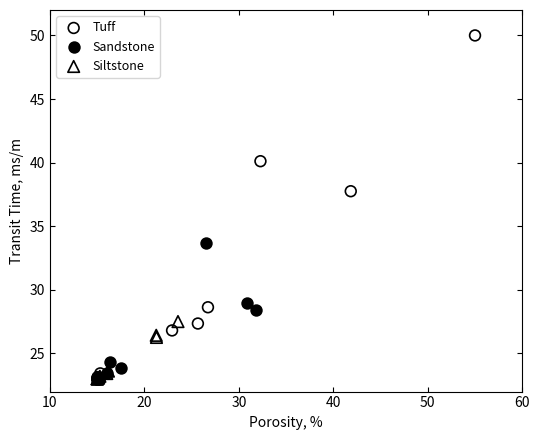

Which series contains the highest Y value?

Tuff